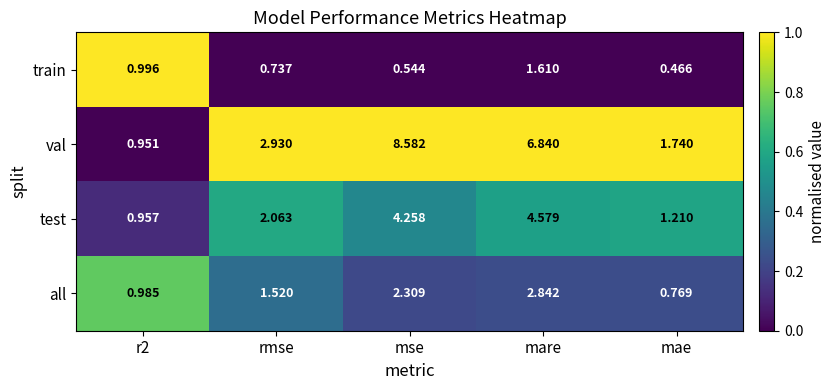

Rank the series by their average value, from lowest to highest.

train, all, test, val